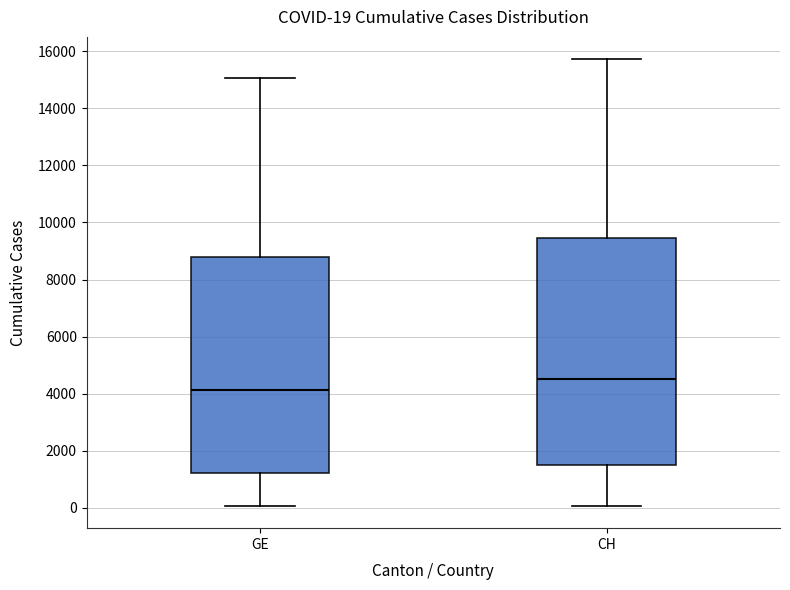

Which box's median line is the highest?

CH